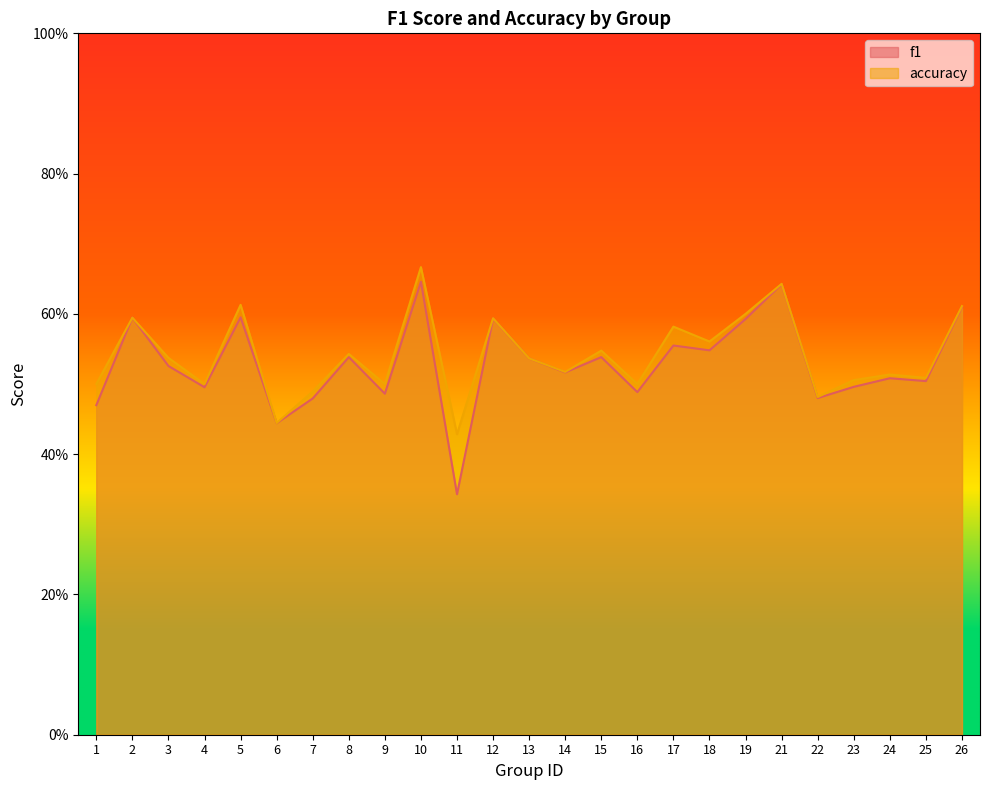

What is the sum of all accuracy values?

13.5